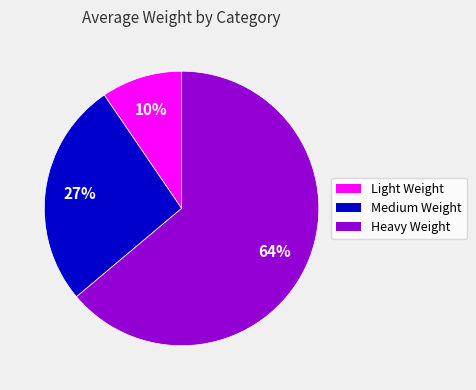

True or false: Heavy Weight accounts for 64% of the total.

True